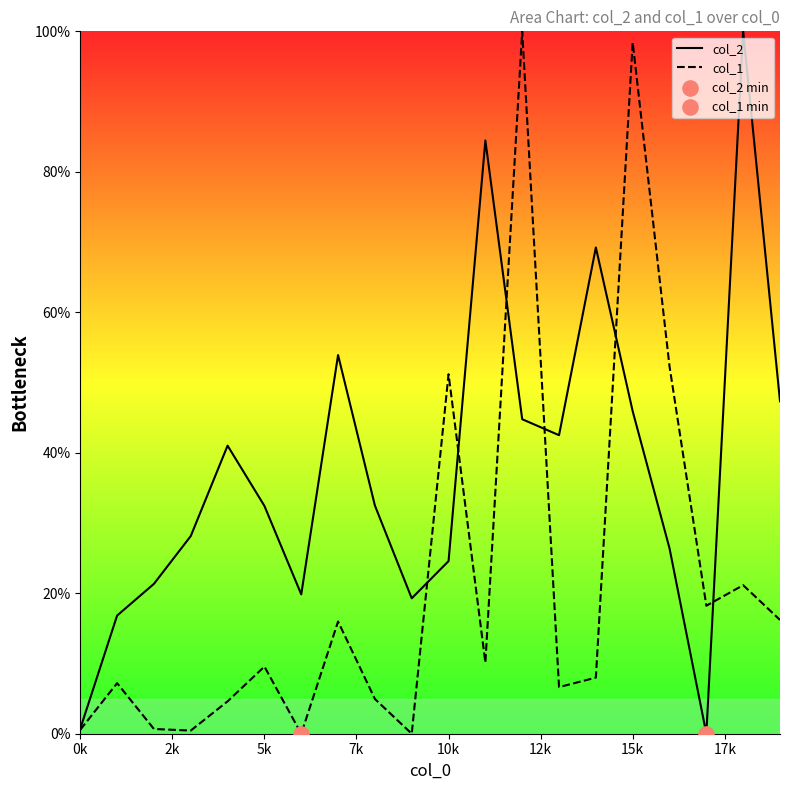

What is the total value across all series at 12?

144.8